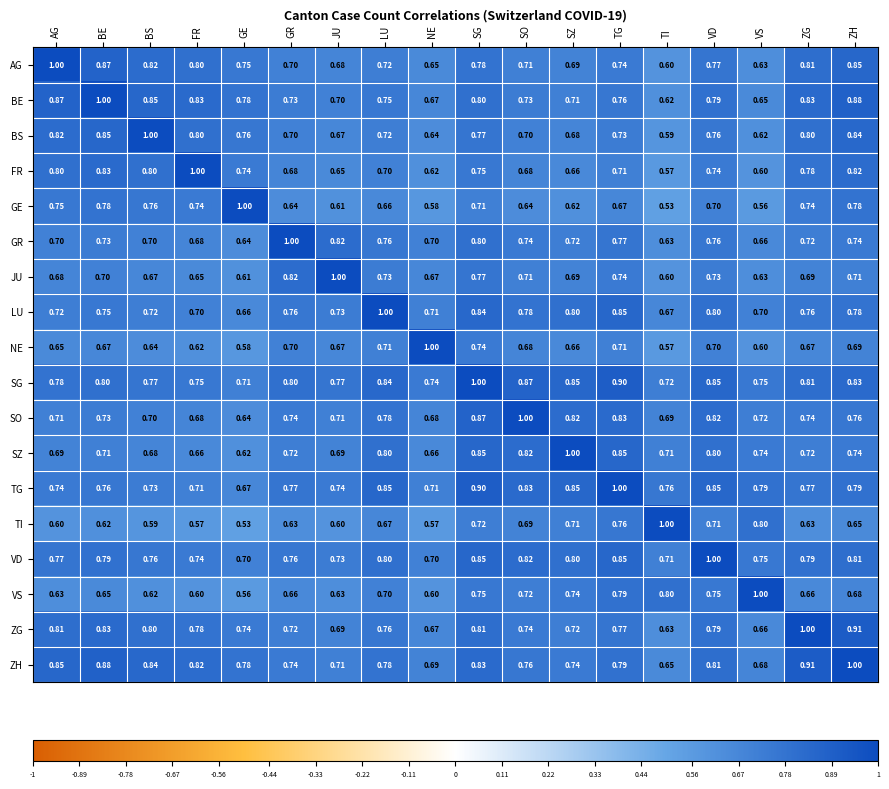

Is the value of BE at GE greater than the value of TI at JU?

Yes